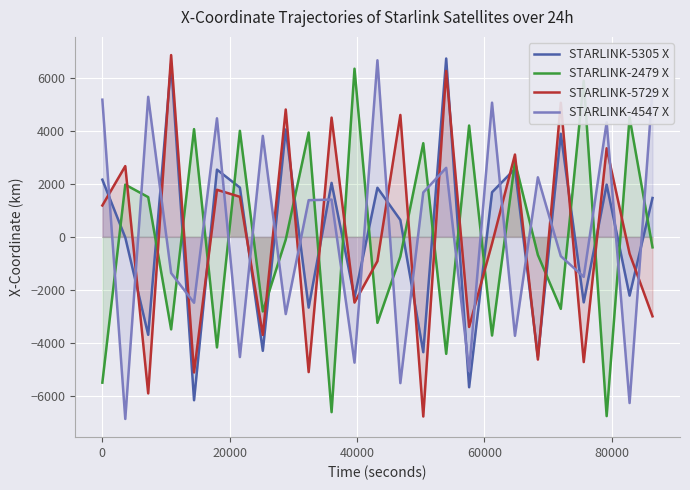

What is the difference between the second highest and second lowest values in the STARLINK-4547 X series?

11810.9